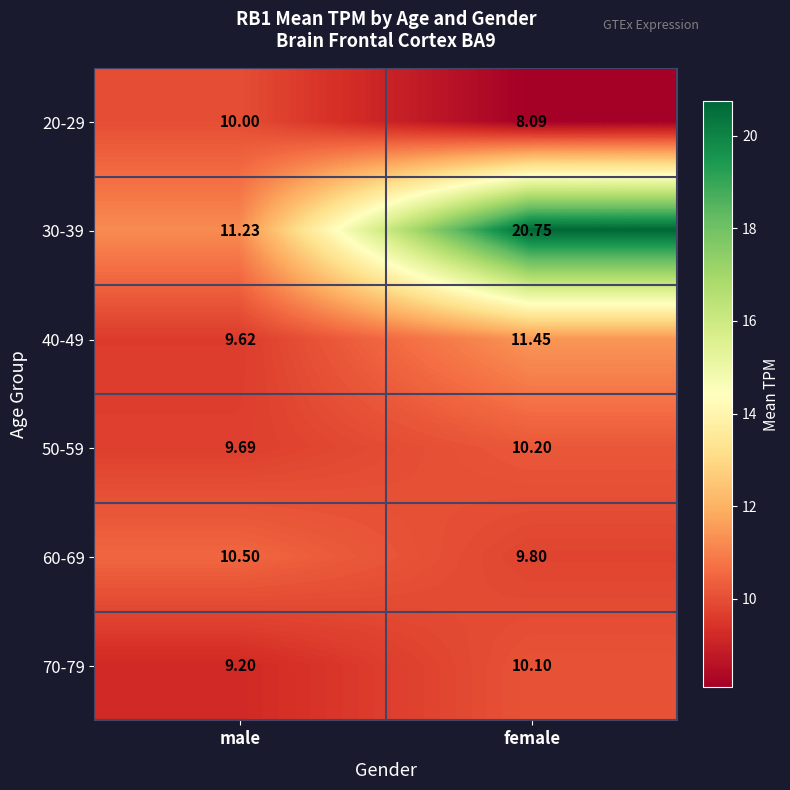

Between male and female, which series saw the biggest shift?

30-39